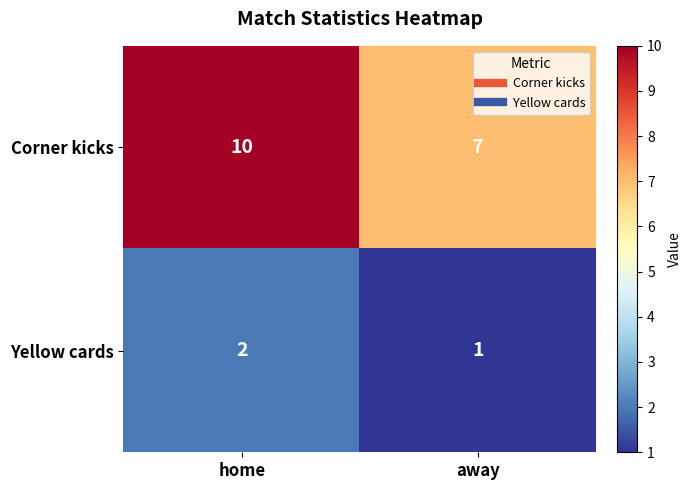

What is the smallest value displayed?

1